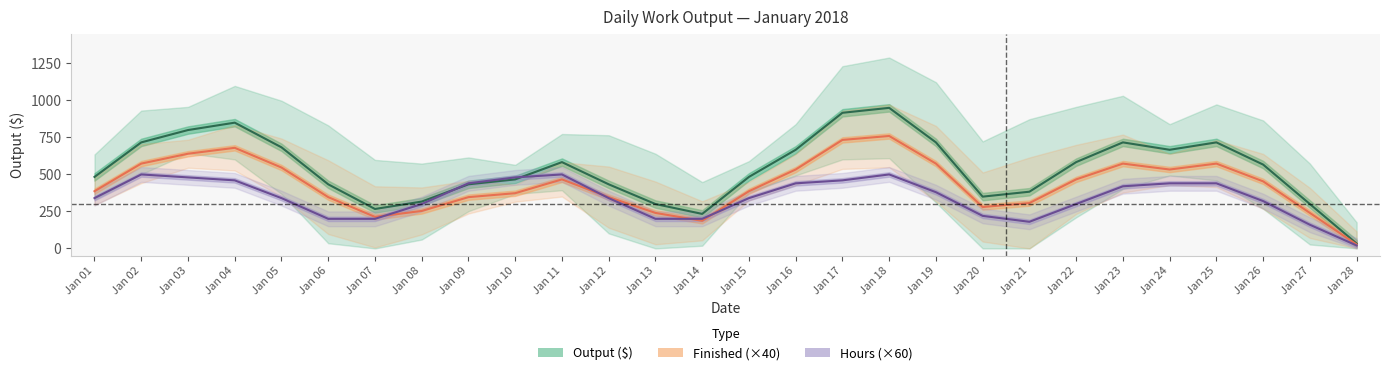

Which series has the largest range (max minus min)?

Output ($)